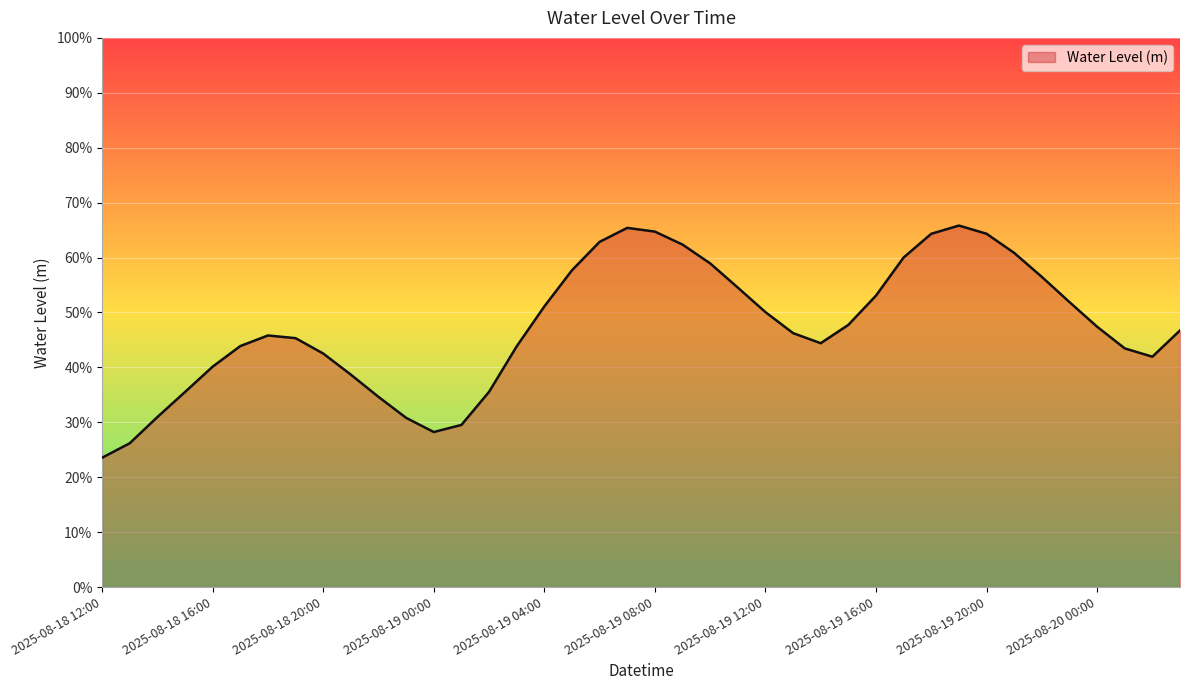

Does the chart display data point markers on the line(s)?

No